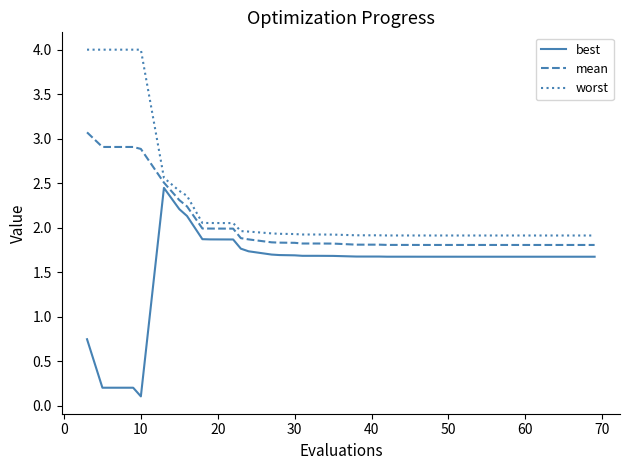

Which series has the largest total across all categories?

worst